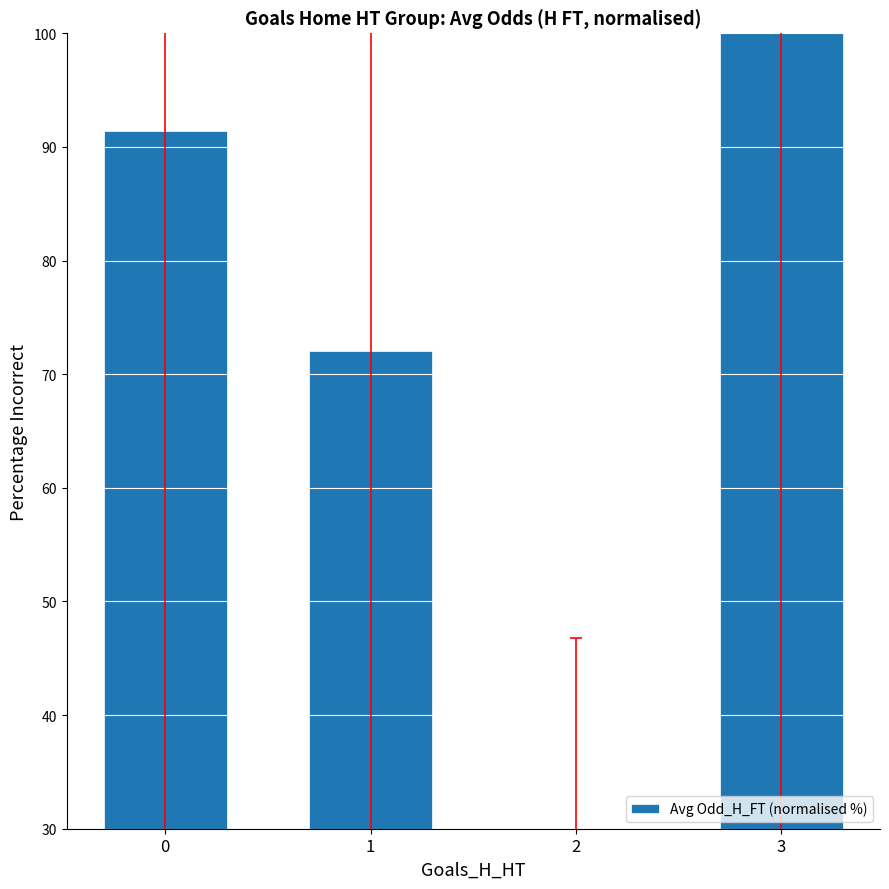

What is the ratio of the value at 2 to the value at 0?

0.3